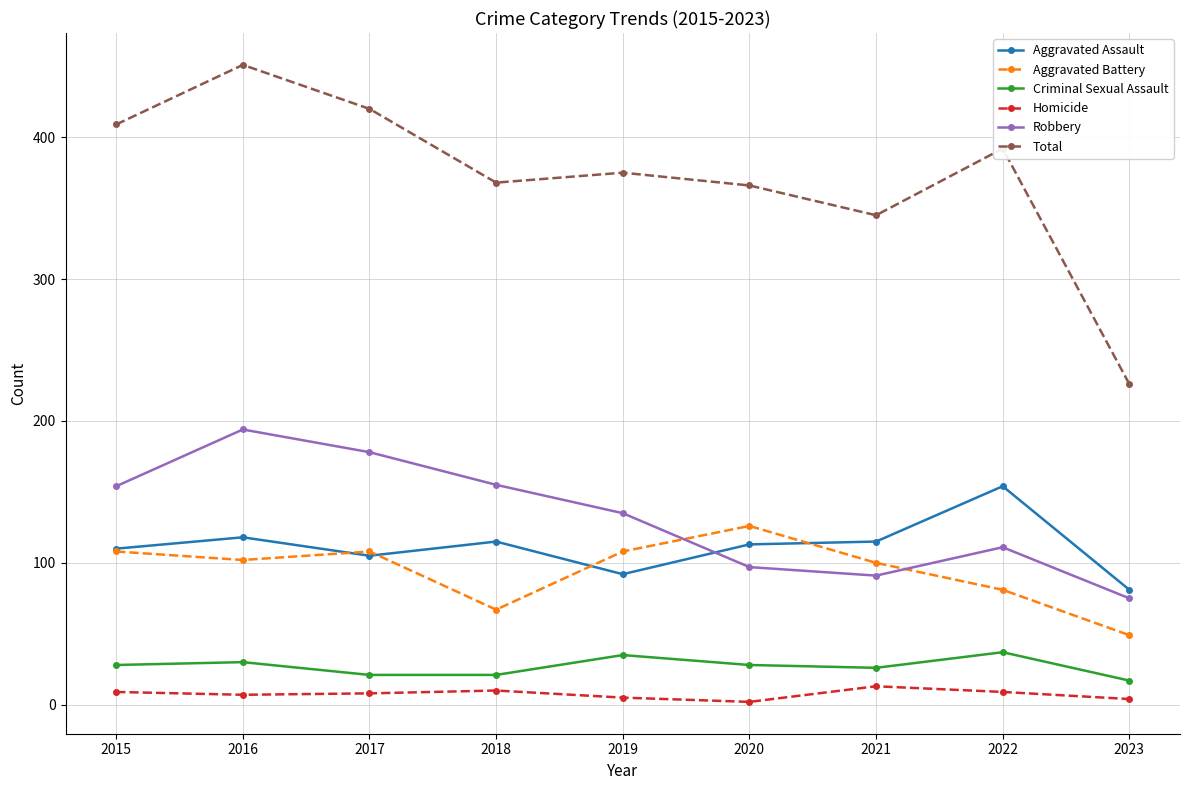

The value of Aggravated Battery at 2019 is 167. True or false?

False